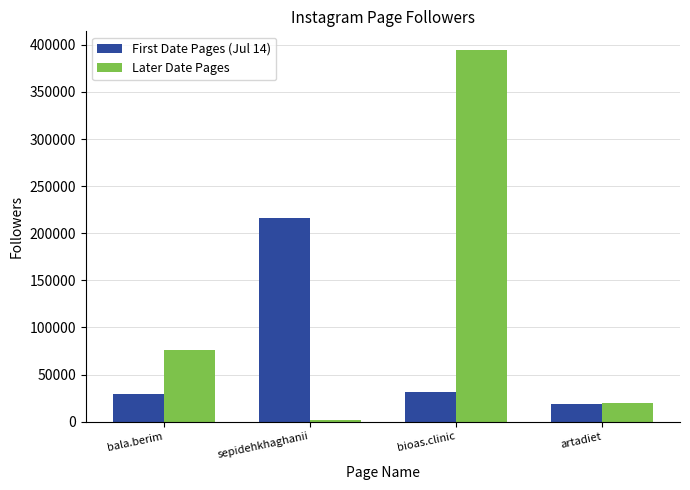

Reading left to right, transcribe all the data shown in this chart.

First Date Pages (Jul 14): bala.berim=29409	sepidehkhaghanii=215969	bioas.clinic=31081	artadiet=18296
Later Date Pages: bala.berim=75892	sepidehkhaghanii=2044	bioas.clinic=394638	artadiet=20082